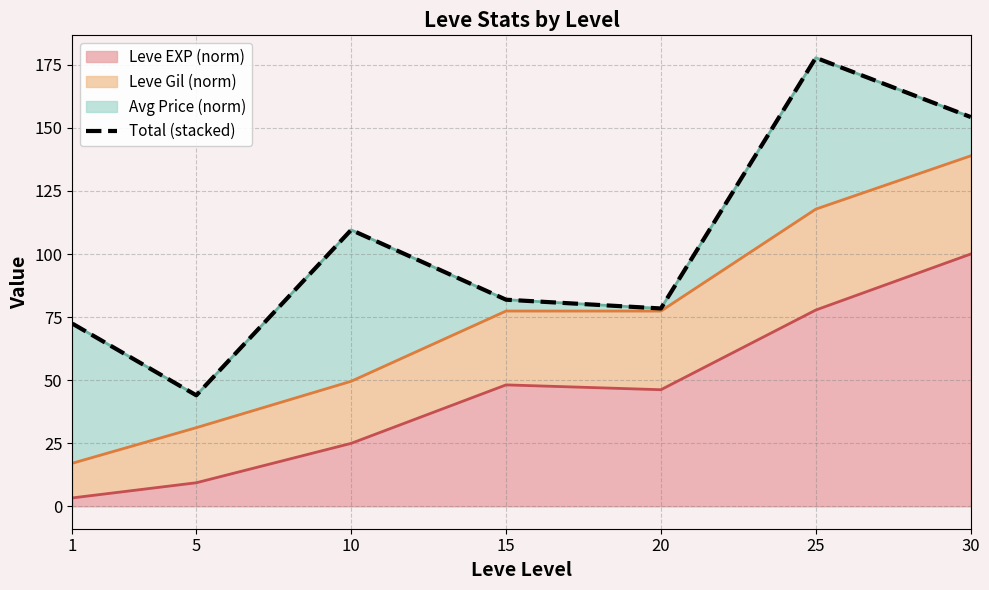

How many points are higher than both their immediate neighbors (excluding endpoints)?

2